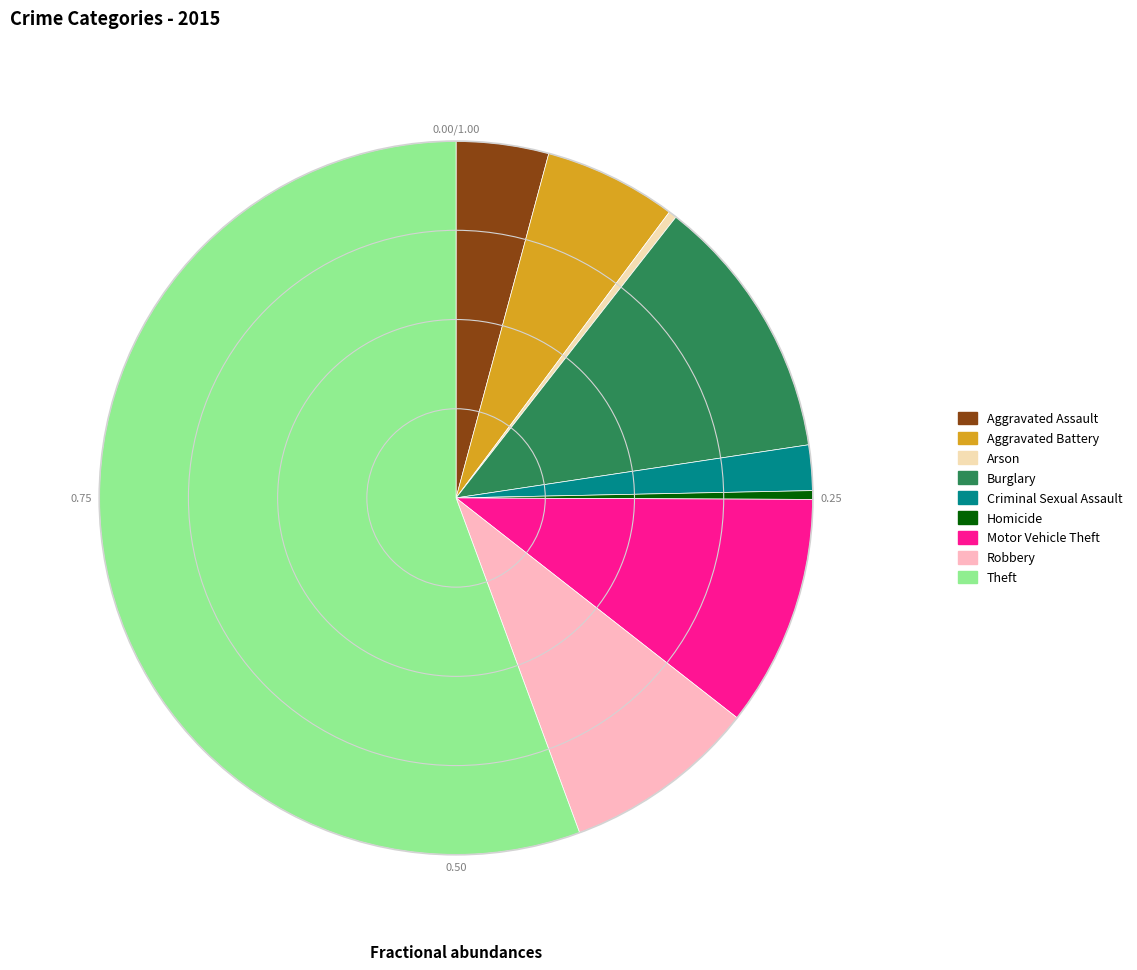

Do Criminal Sexual Assault and Motor Vehicle Theft together represent more than half of the pie?

No